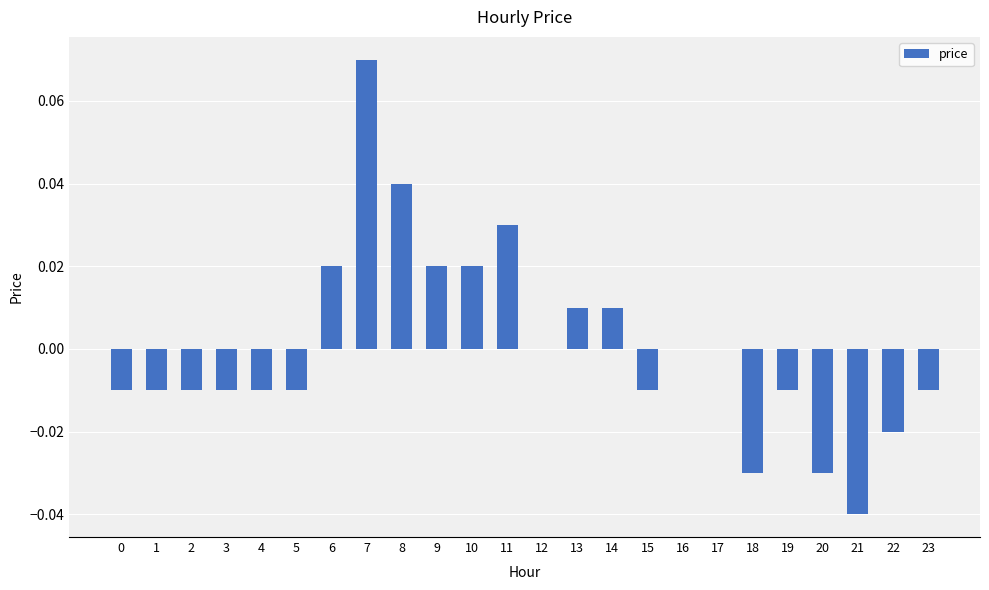

Is it true that the value at 10 is 0.0?

True